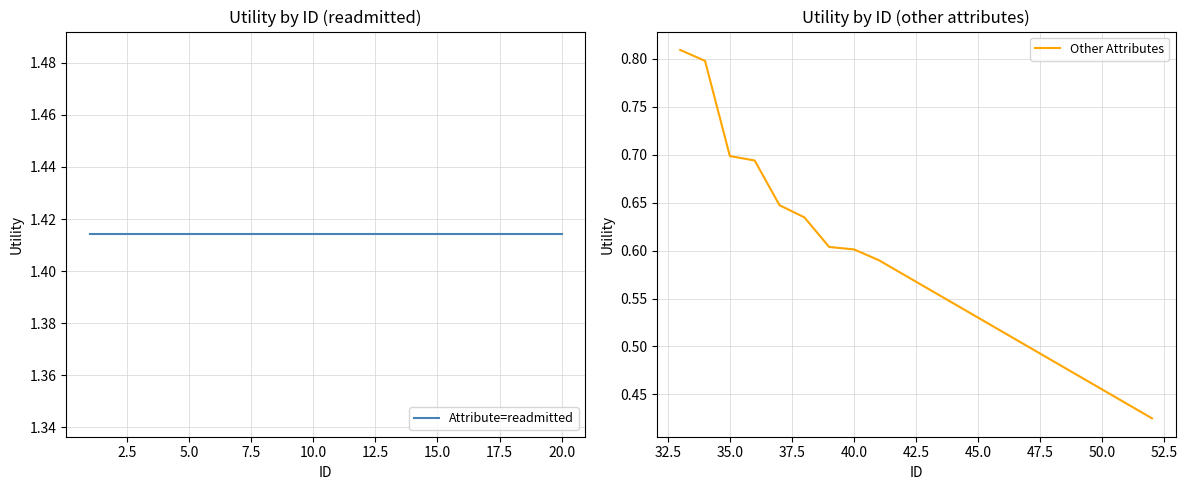

True or false: Attribute=readmitted and Other Attributes intersect in this chart.

False